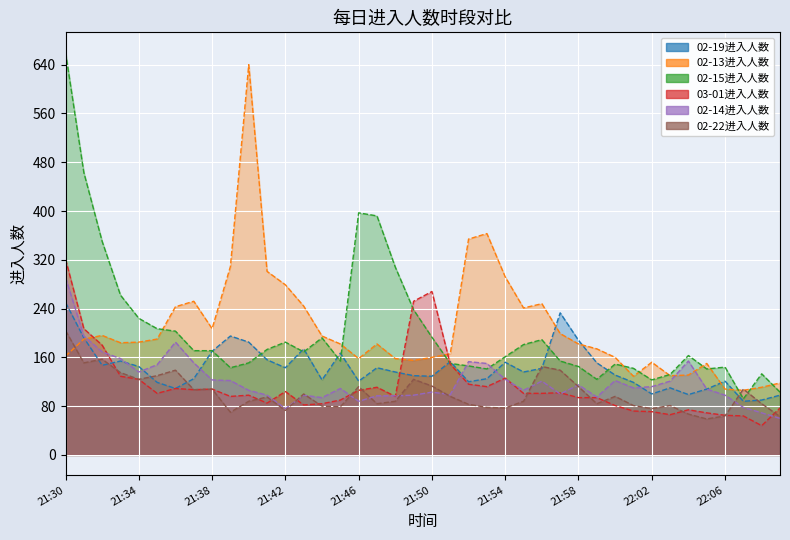

True or false: 02-14进入人数 and 03-01进入人数 intersect in this chart.

True